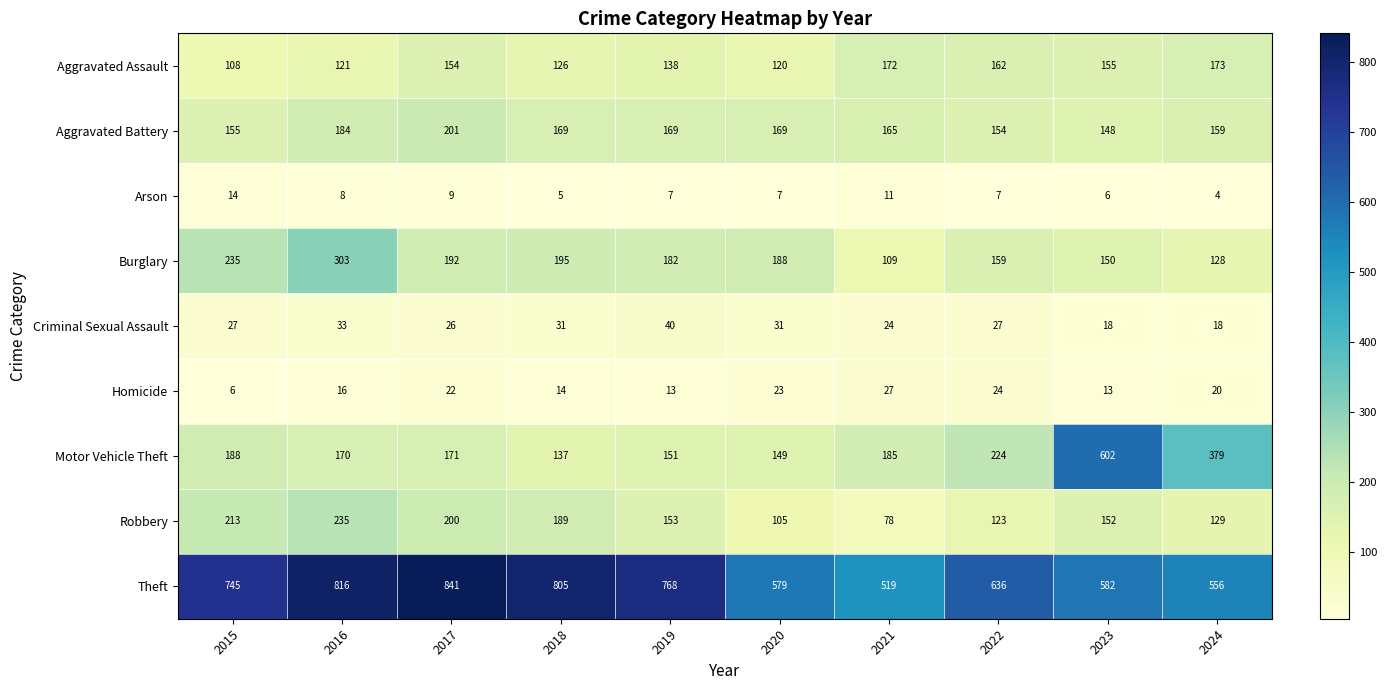

Which series has the widest spread of values?

Motor Vehicle Theft